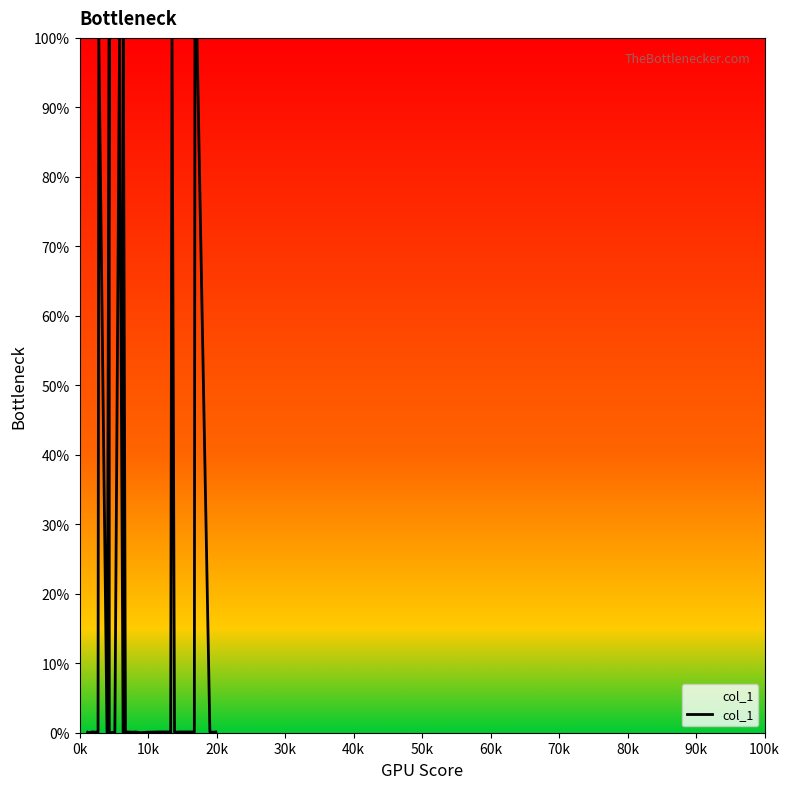

What is the label of the 35th point from the right?

50k